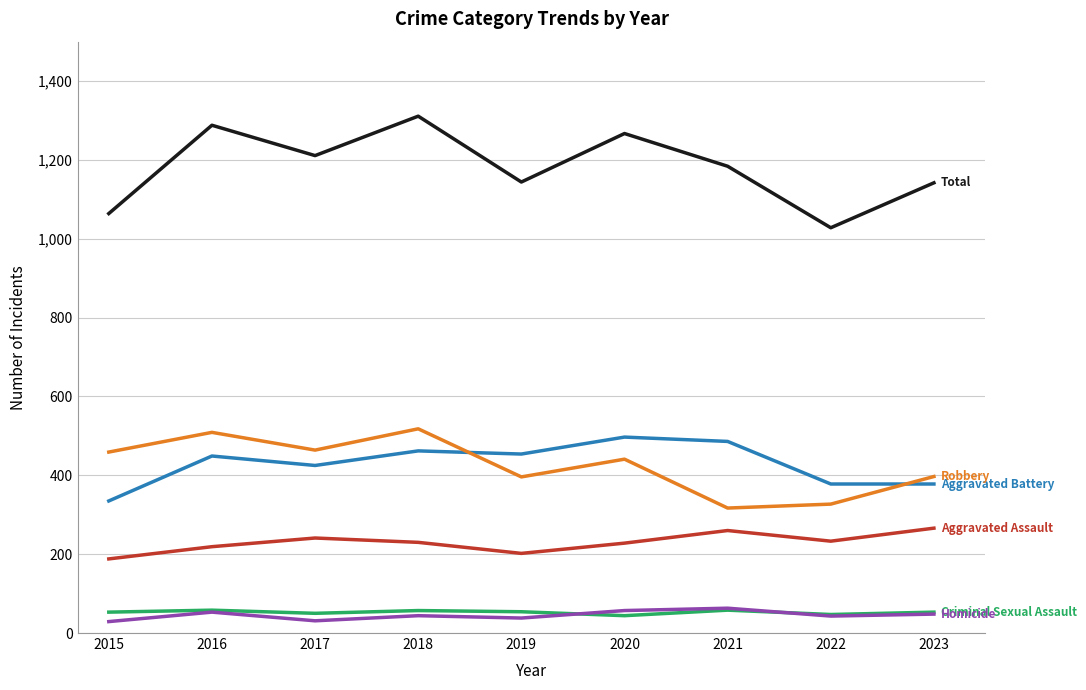

What is the greatest value displayed?

1311